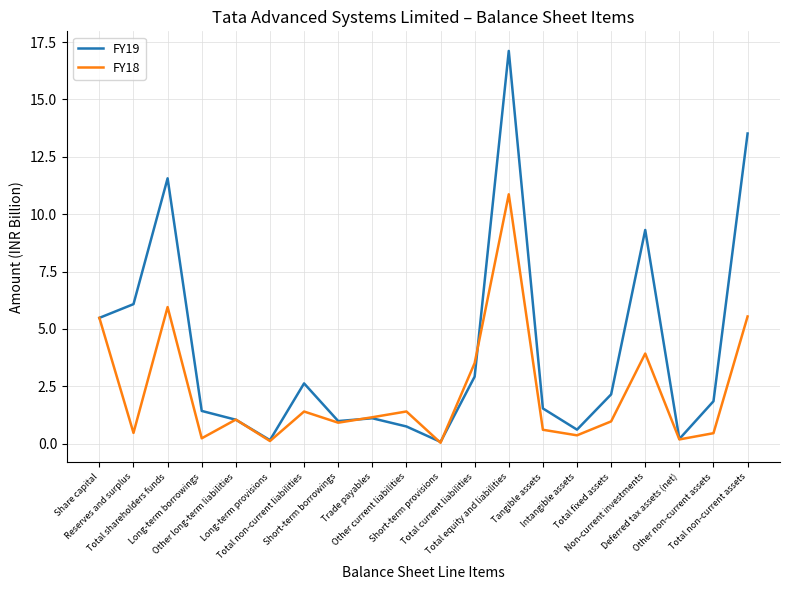

What is the greatest value displayed?

17.1